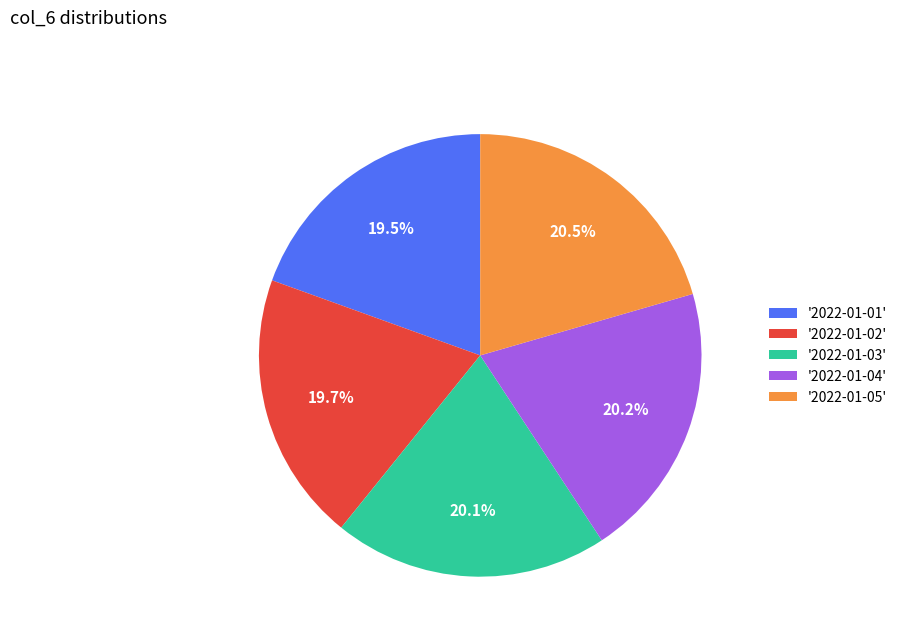

How much of the chart is everything except '2022-01-04'?

79.8%